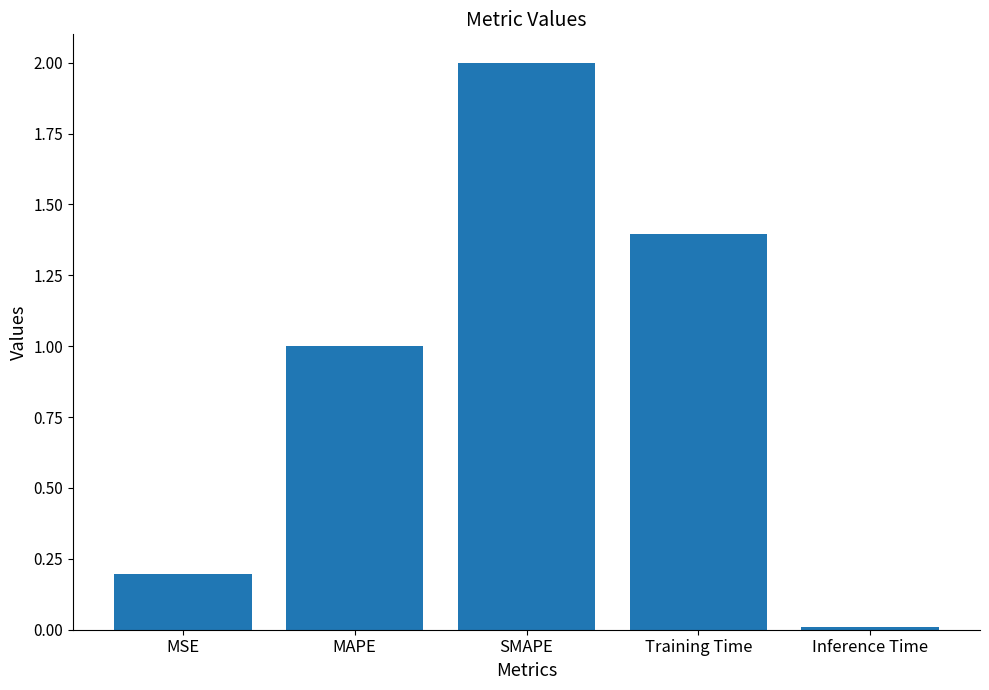

List the labels in order of value, largest first.

SMAPE, Training Time, MAPE, MSE, Inference Time